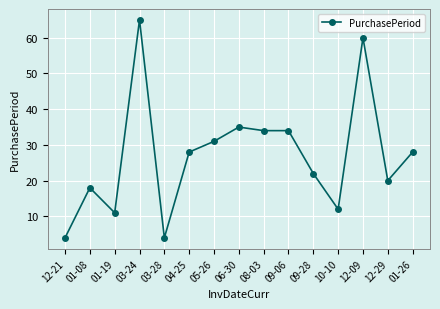

What is the minimum value shown in the chart?

4